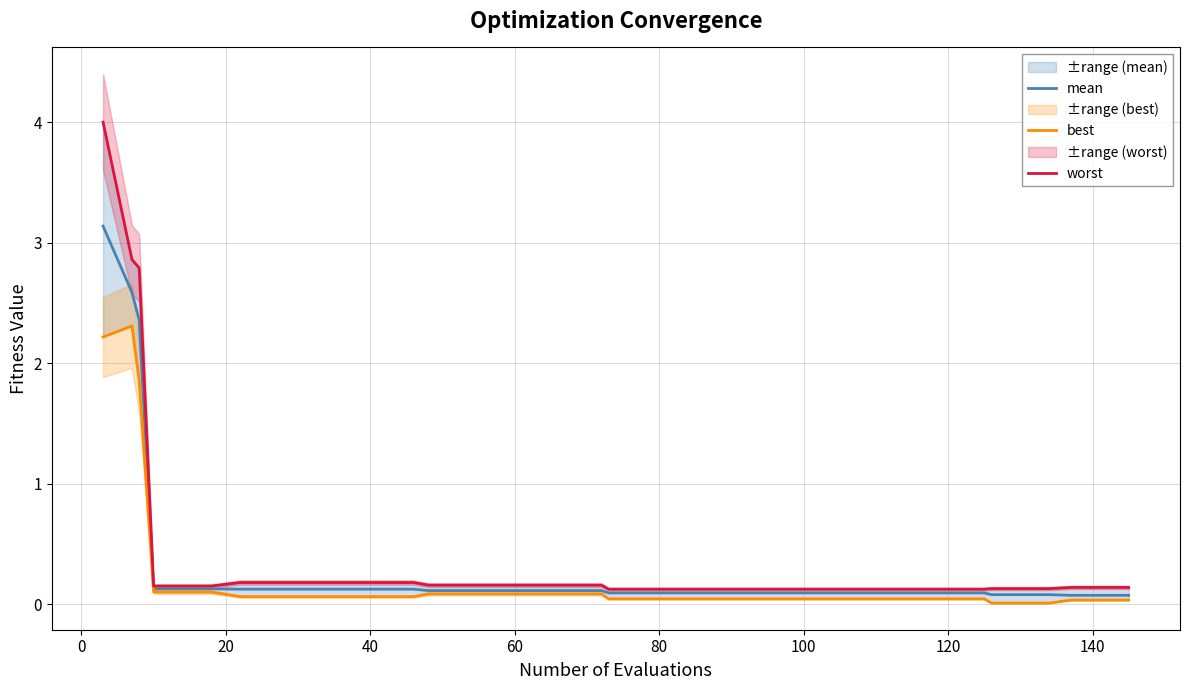

True or false: mean has more than 1 interior local peaks.

False